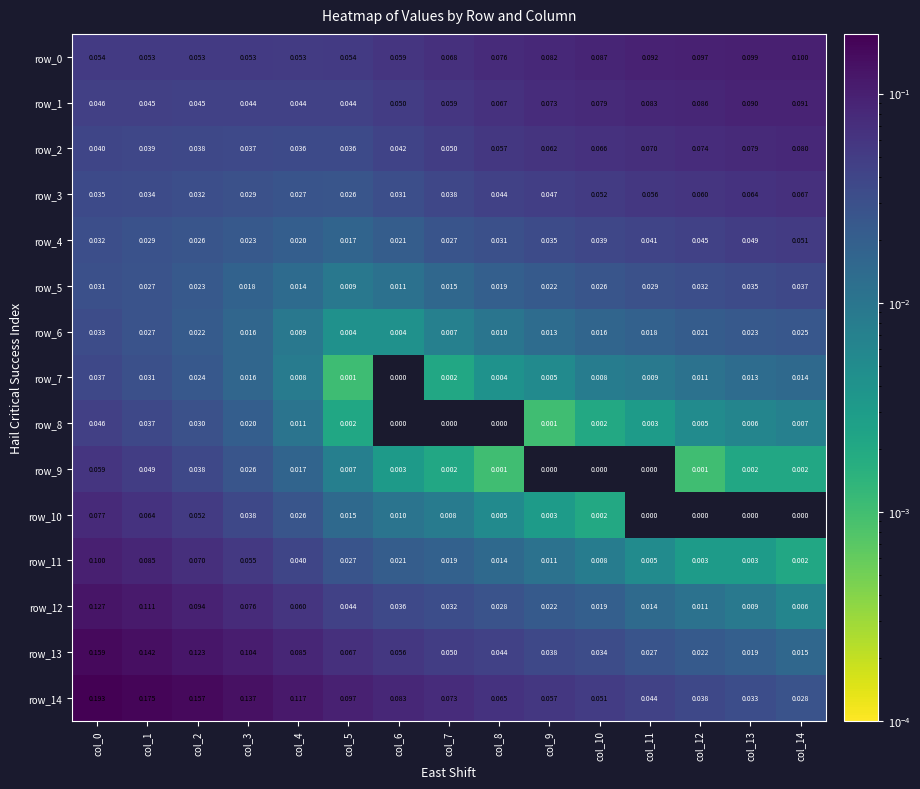

Is the value of row_1 at col_6 greater than the value of row_14 at col_4?

No